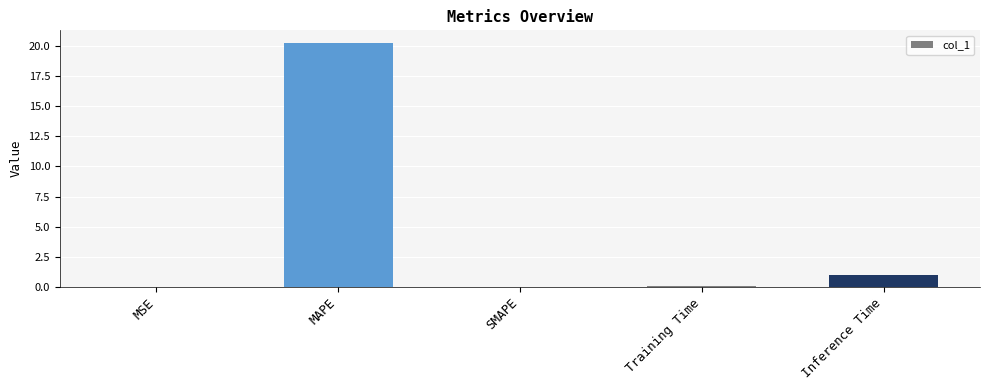

True or false: the data shows 0.0 at MSE.

True